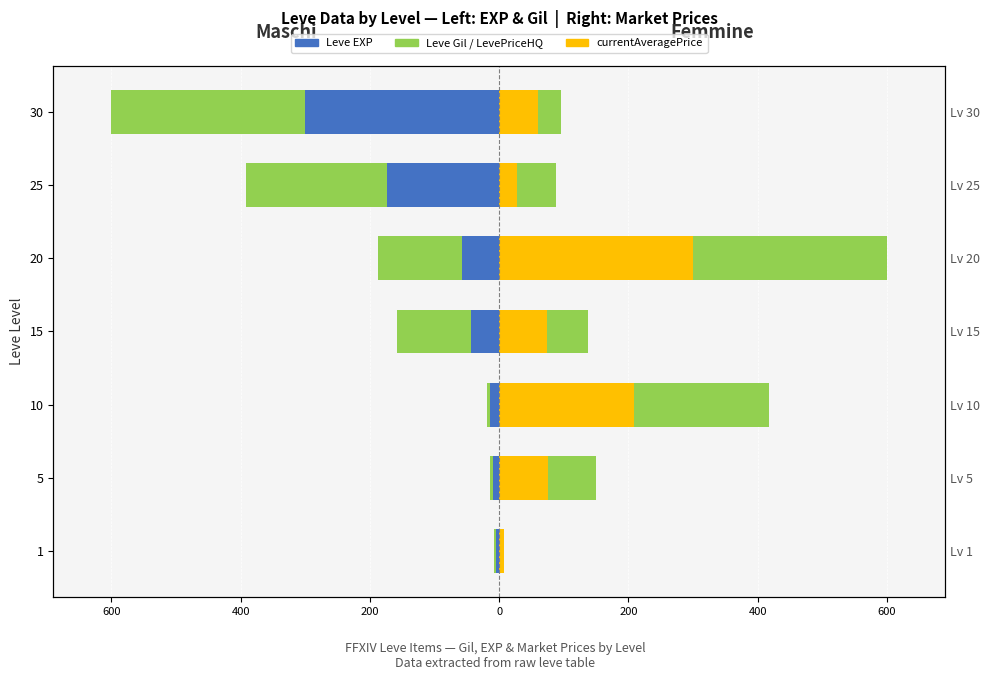

Reading left to right, extract all data points from this chart.

Leve EXP: -4.8	-9.7	-14.5	-43.5	-58.1	-174.2	-300.0
Leve Gil: -3.2	-3.9	-4.1	-114.6	-129.5	-218.1	-300.0
currentAveragePrice: 6.8	74.8	208.9	74.1	300.0	27.0	59.3
LevePriceHQ (HQ): 0.3	74.8	208.9	63.5	300.0	60.4	36.3